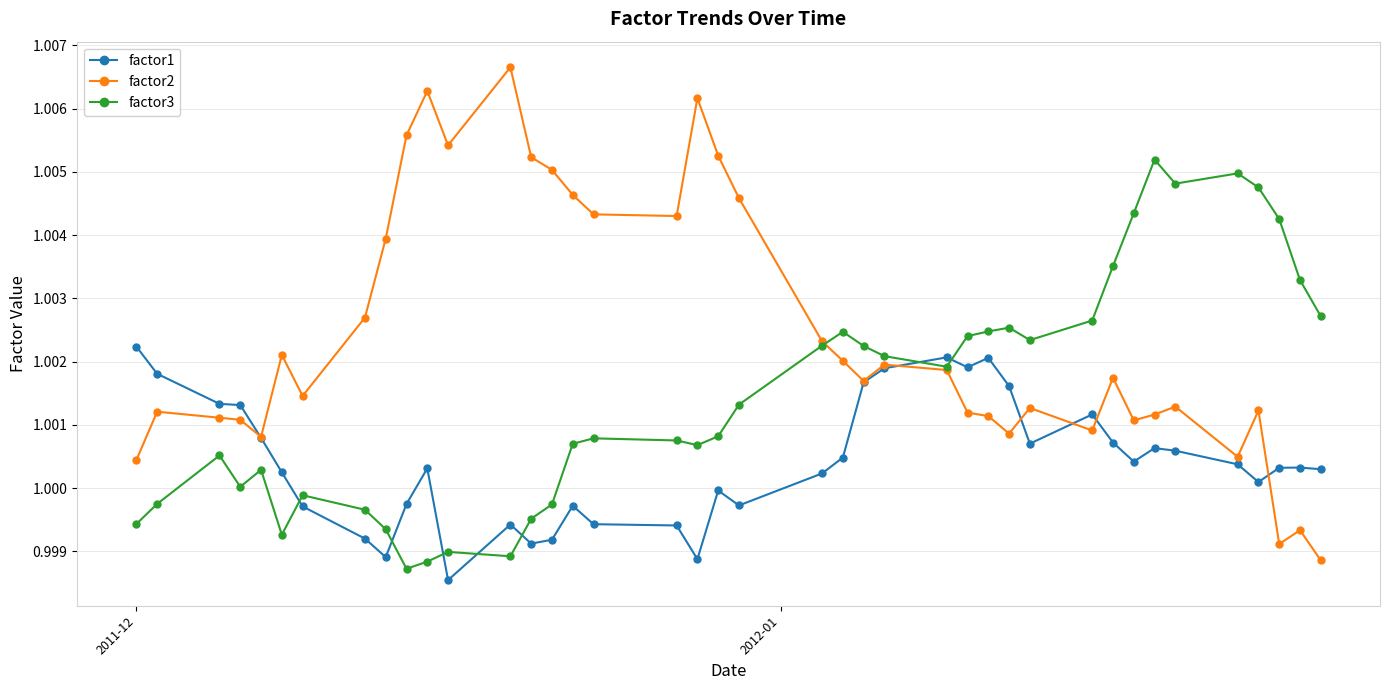

How many lines are shown in the chart?

3